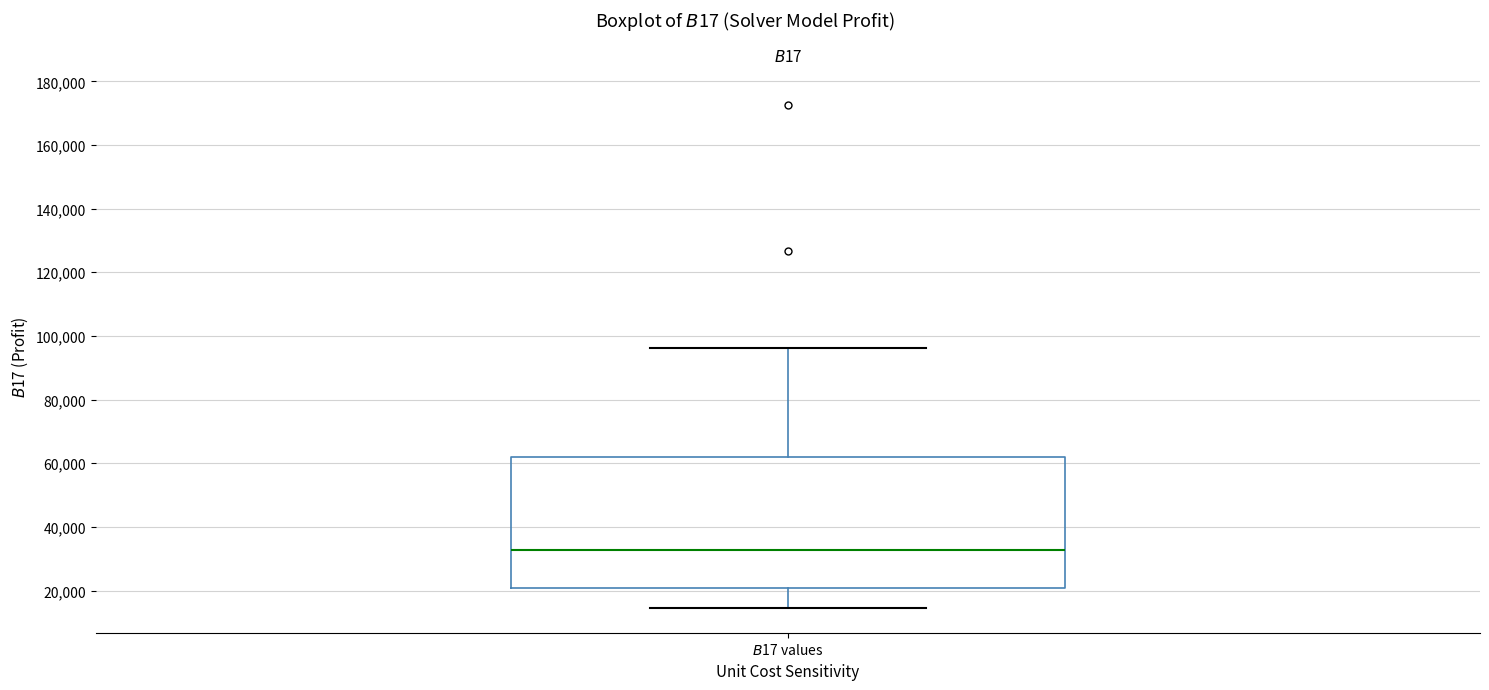

Transcribe this box plot: give where the median line is, the range the box spans, and where the two whiskers end, as read against the y-axis. The values are not printed on the chart, so give them approximately, as read against the axis.

median 32000, box 20000 to 62000, whiskers 14000 to 96000